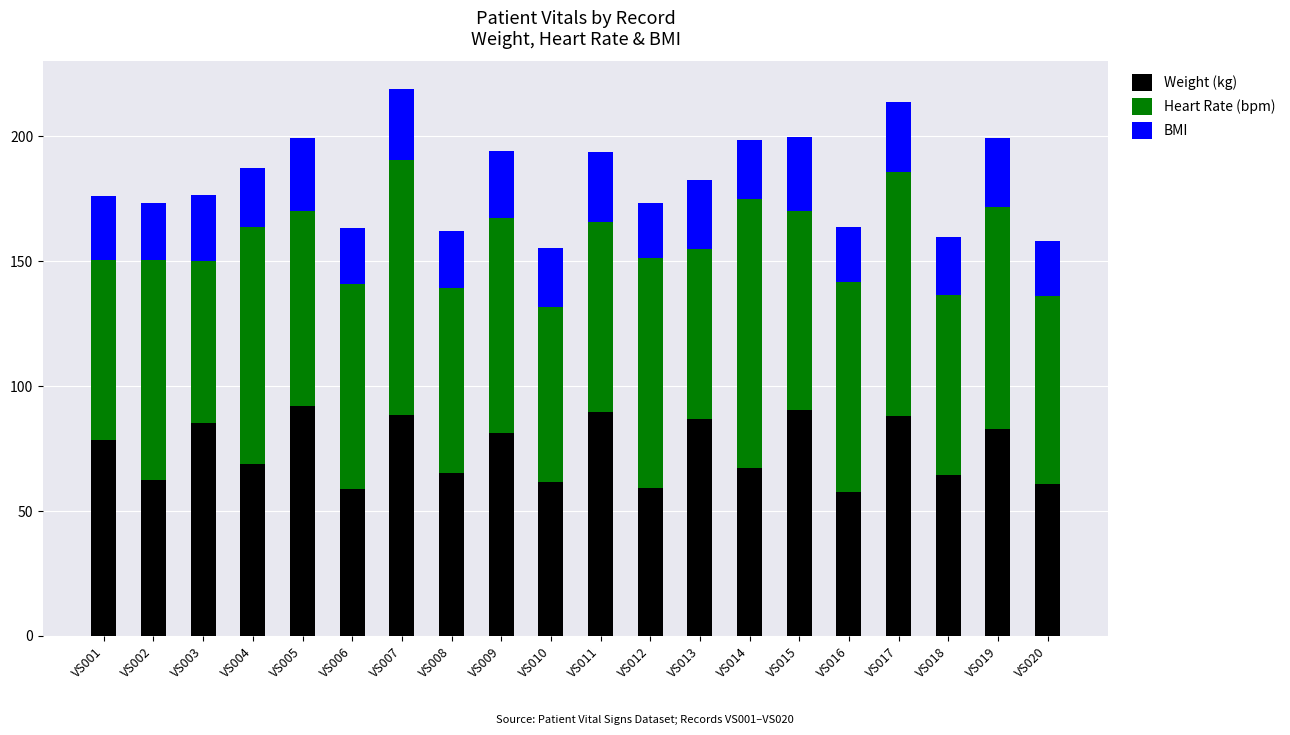

The value of Weight (kg) at VS003 is 85.2. True or false?

True